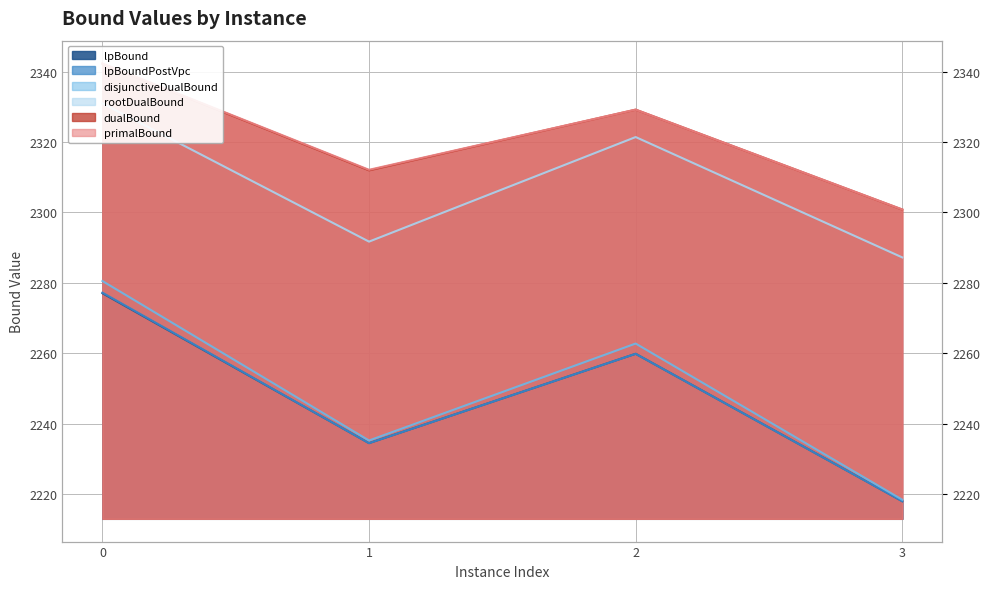

True or false: lpBound and lpBoundPostVpc intersect in this chart.

False